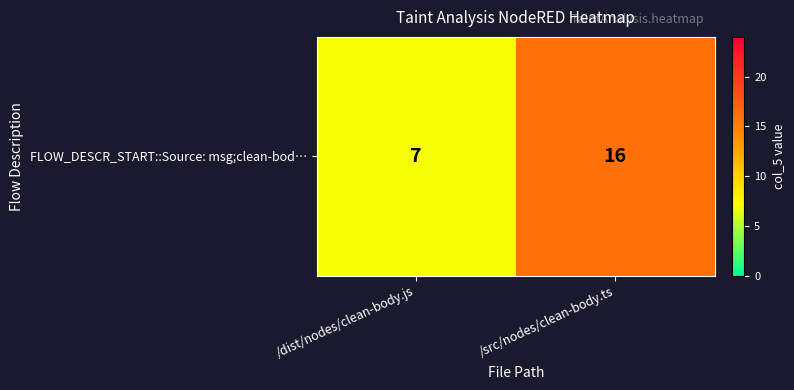

Which label corresponds to the largest value in the chart?

/src/nodes/clean-body.ts